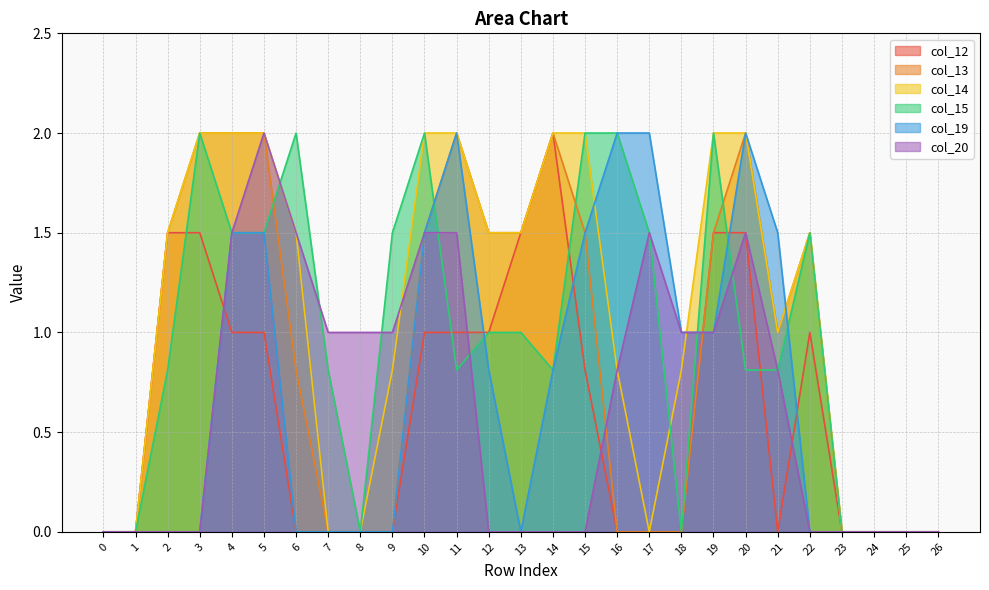

Rank the series at 12 from highest to lowest value.

col_13, col_14, col_12, col_15, col_19, col_20